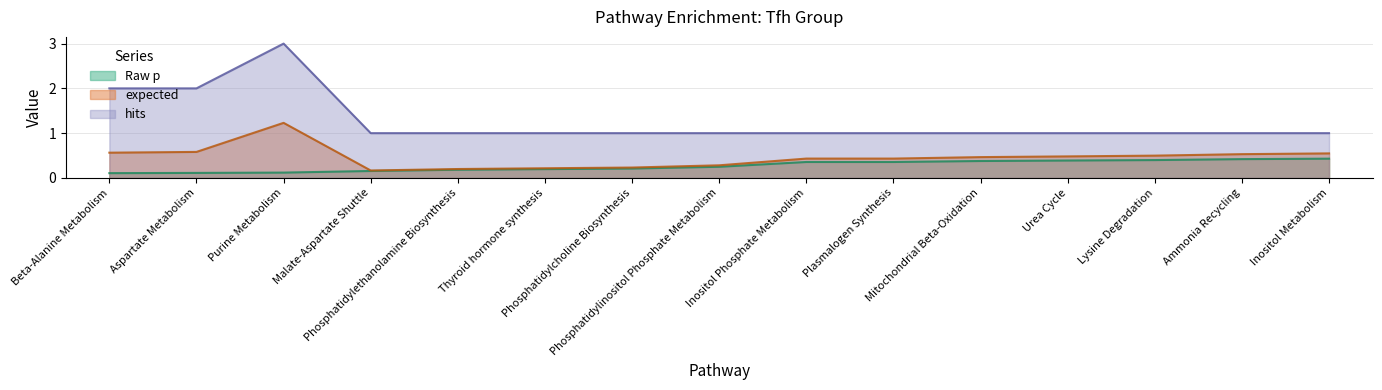

What is the maximum value shown in the chart?

3.0